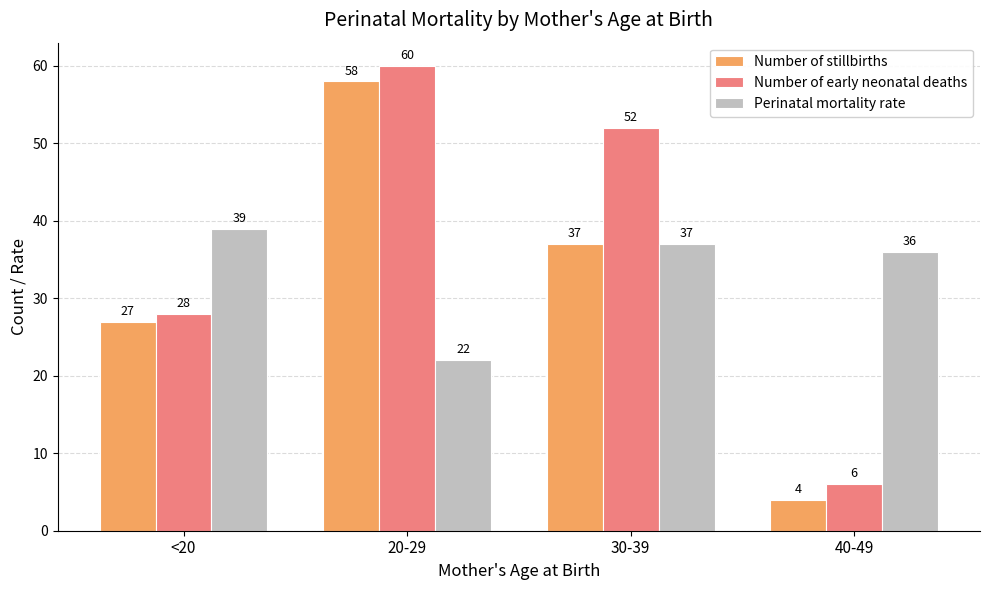

At which label does Number of early neonatal deaths reach its minimum?

40-49